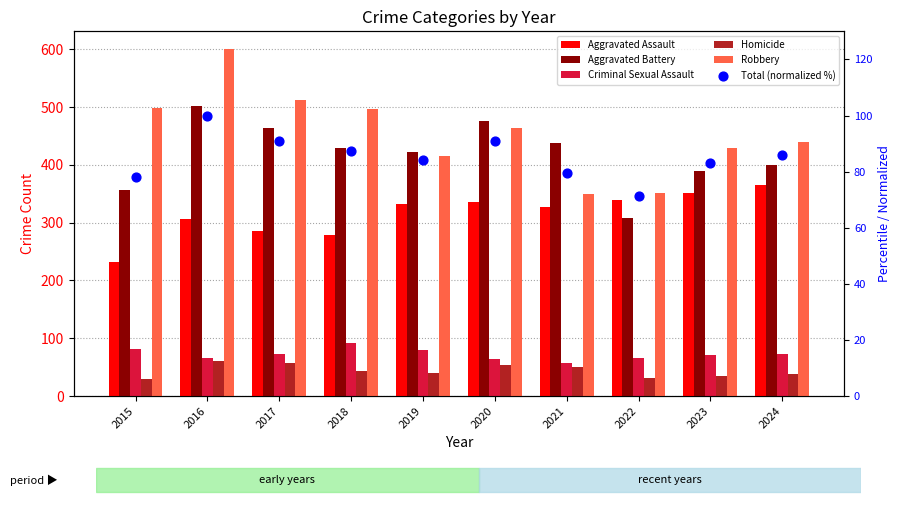

What are all the series names shown in the legend?

Aggravated Assault, Aggravated Battery, Criminal Sexual Assault, Homicide, Robbery, Total (normalized %)